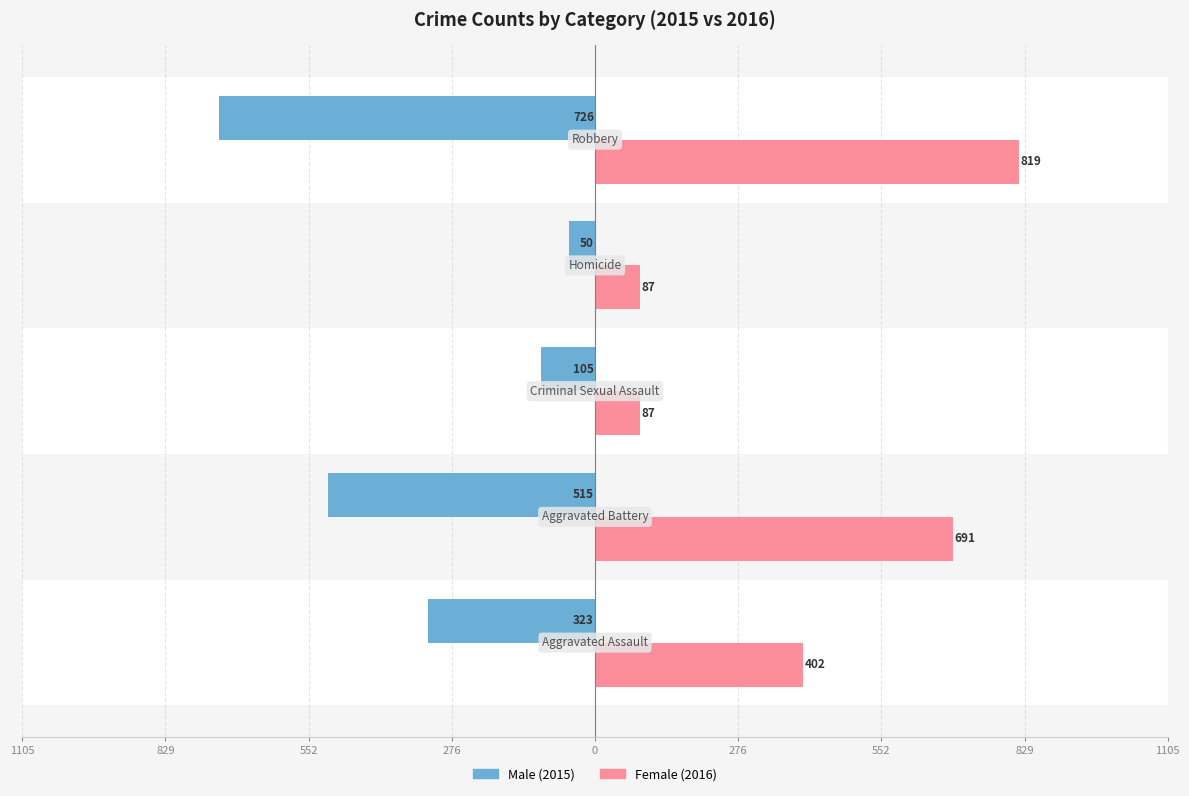

Reading right to left, transcribe all the data shown in this chart.

Male: -726	-50	-105	-515	-323
Female: 819	87	87	691	402